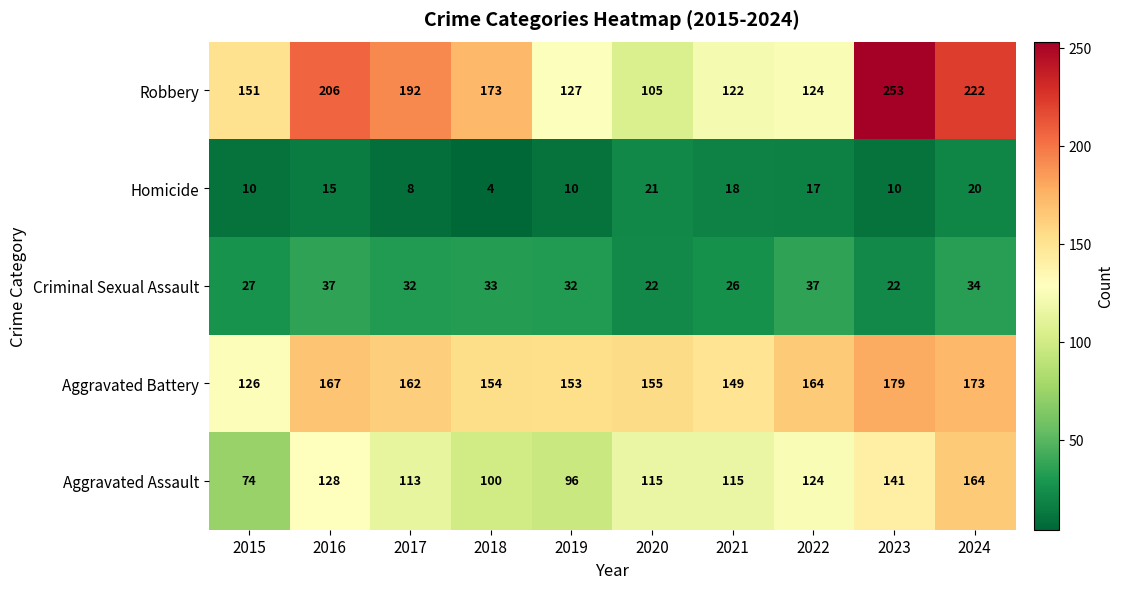

Which series has the widest spread of values?

Robbery